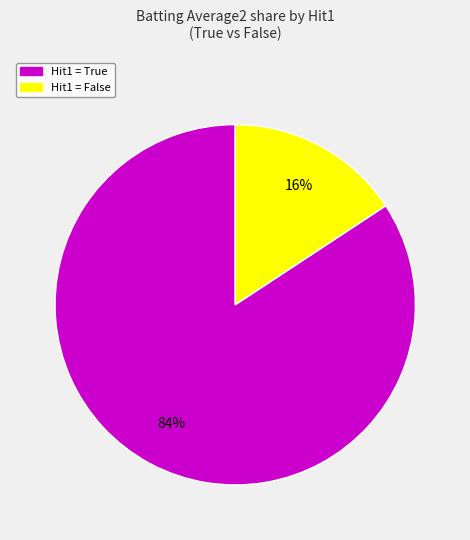

Is there a majority slice in this chart?

Yes